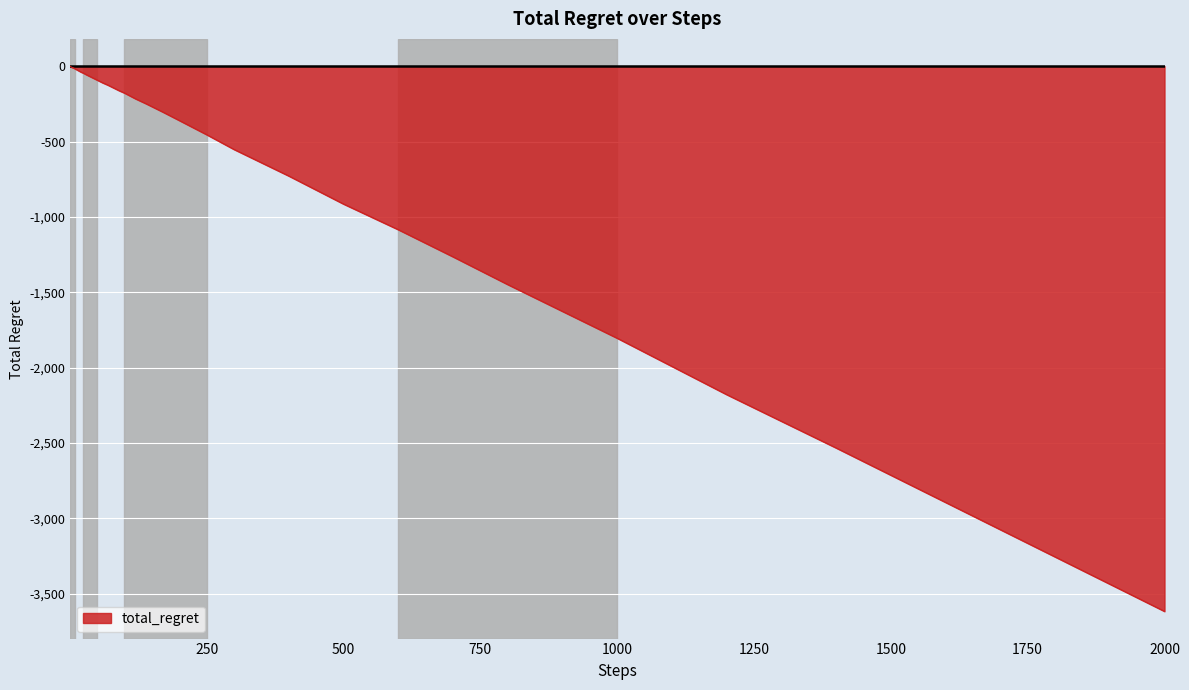

What is the minimum value shown in the chart?

-3616